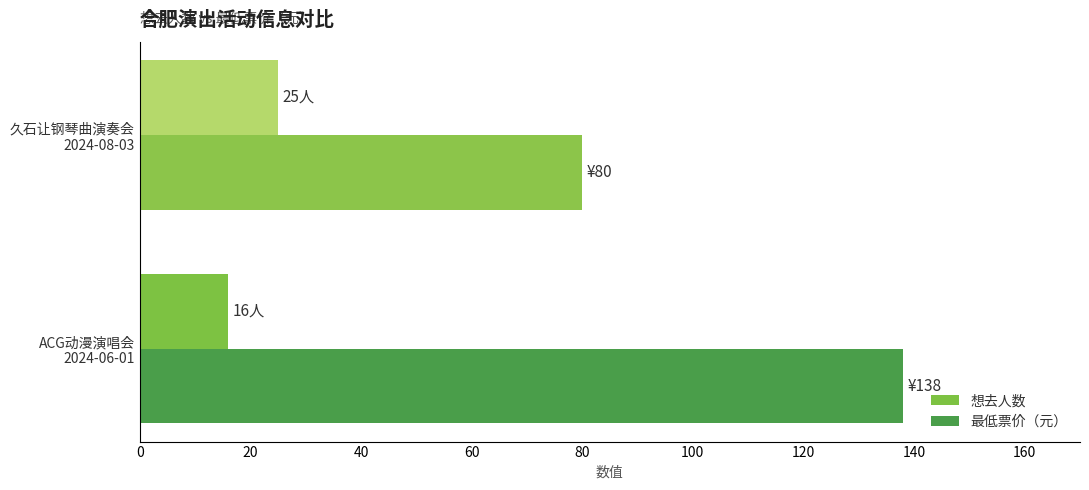

Which series has the largest total across all categories?

最低票价（元）